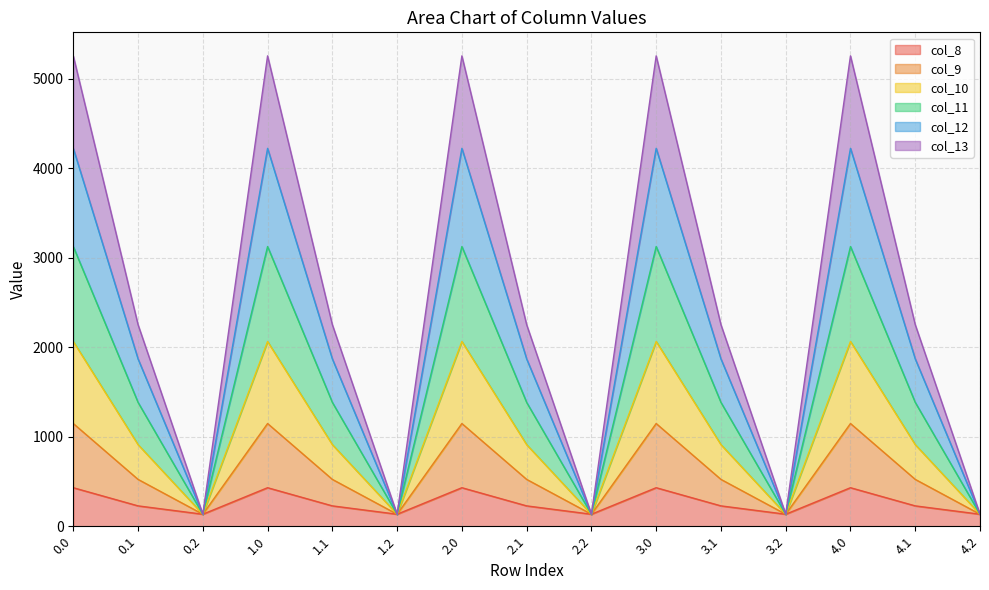

What is the total value across all series at 0.2?

134.2